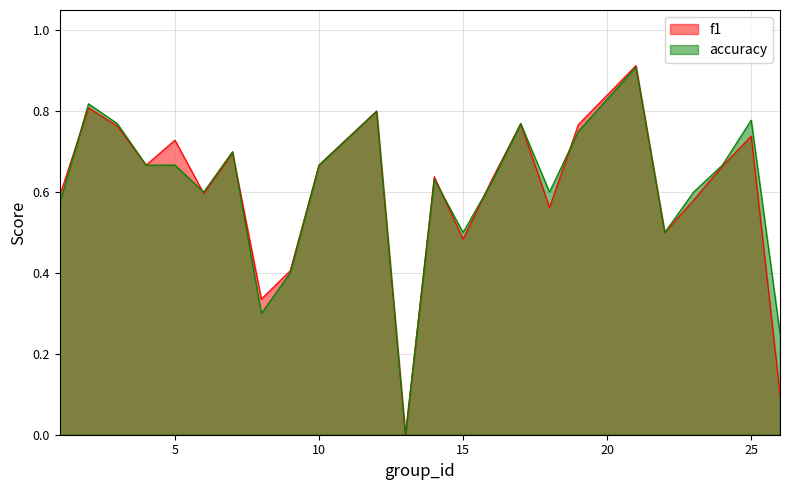

At 21, list the series in order from smallest to largest.

accuracy, f1